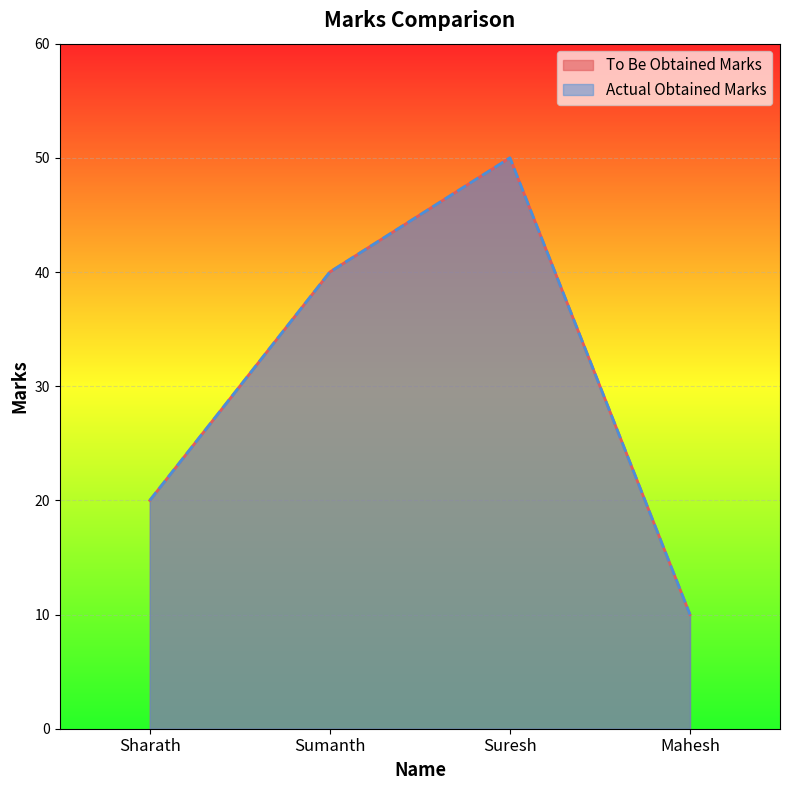

At which category is the sum across all series the highest?

Suresh